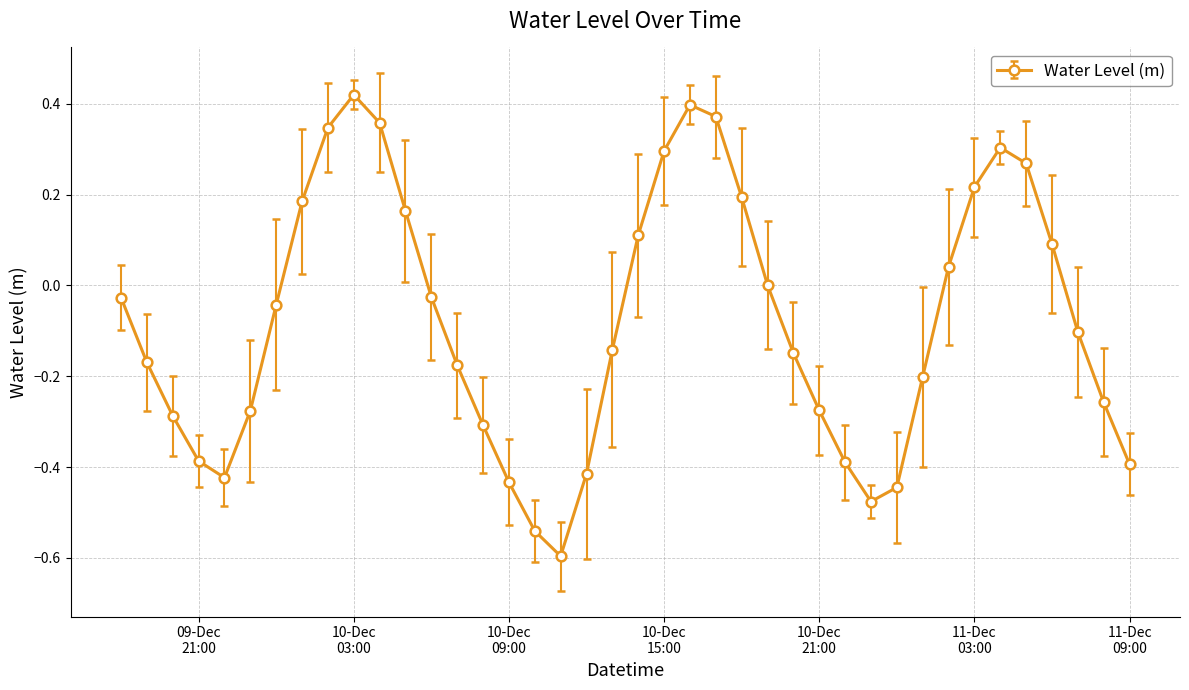

What is the difference between the maximum and second lowest values?

1.0